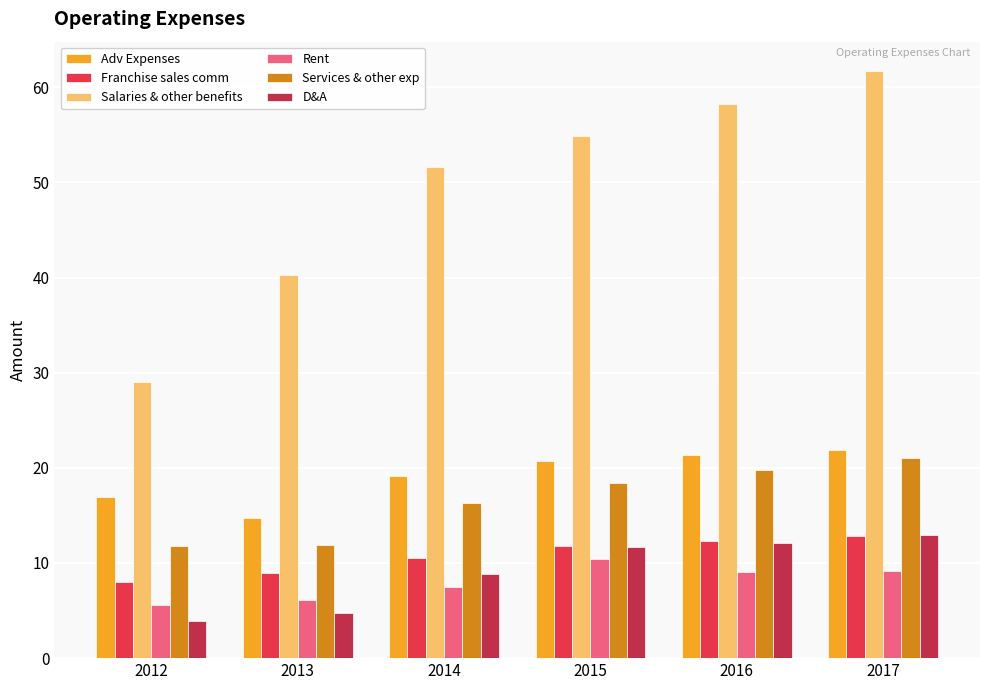

What is the smallest value displayed?

3.9